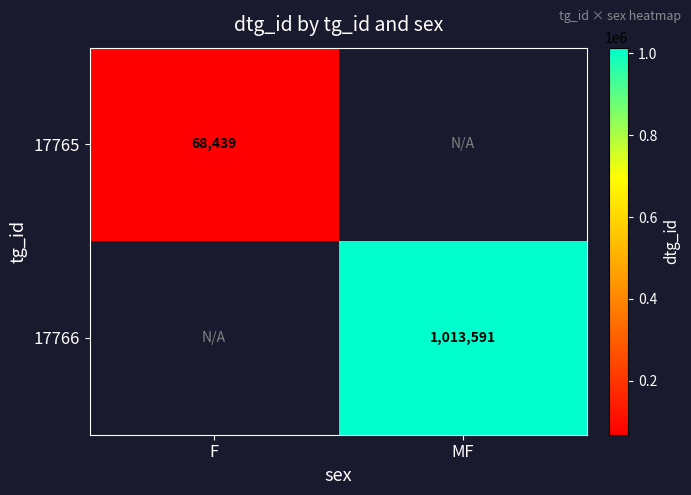

True or false: 17766 has a value of 1013591 at MF.

True